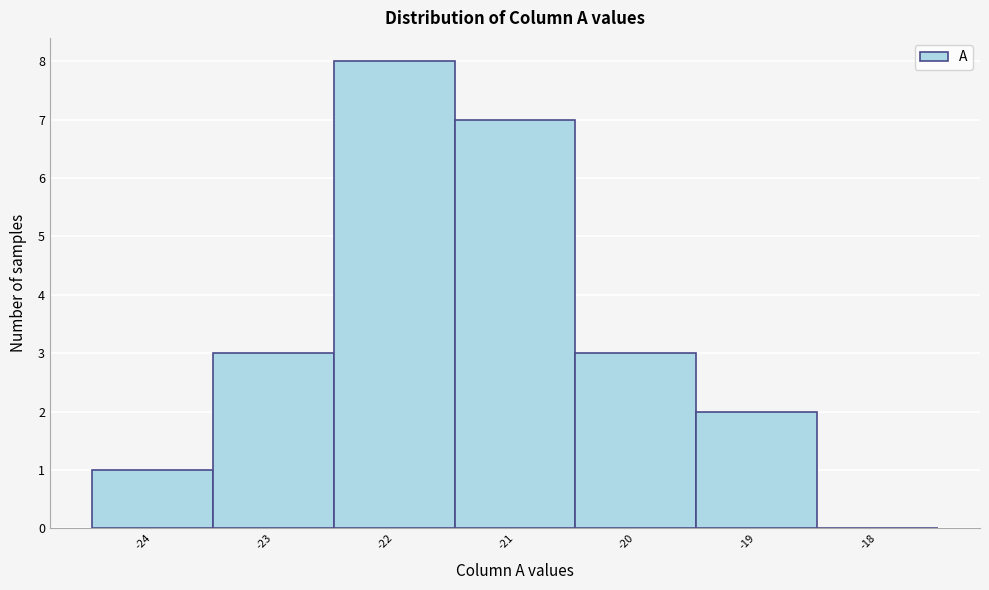

Over which range of the x-axis is the bar tallest?

-22.5 to -21.5